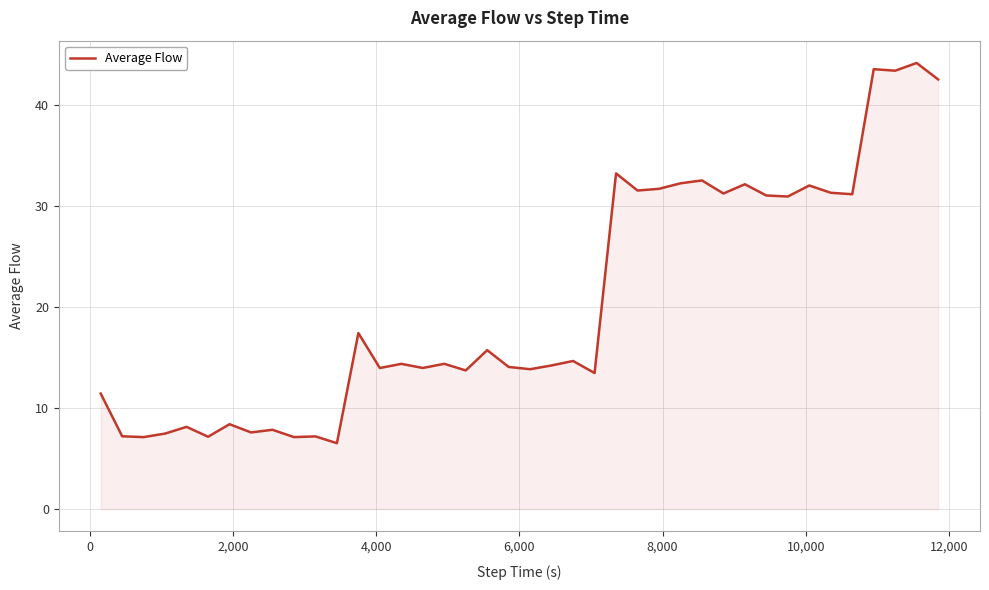

What is the smallest value displayed?

6.5